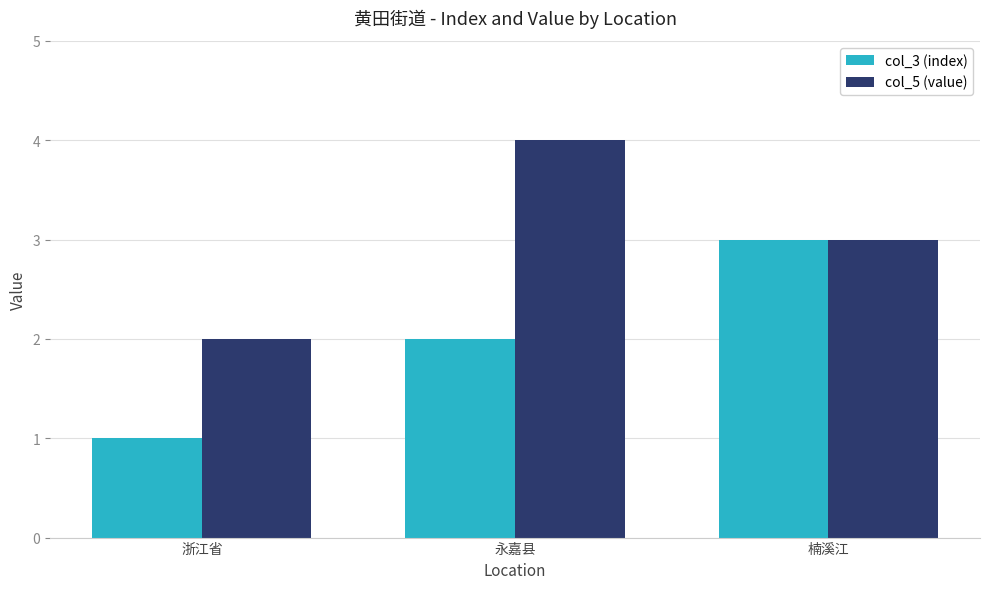

Rank the categories by col_3 (index) value from lowest to highest.

浙江省, 永嘉县, 楠溪江